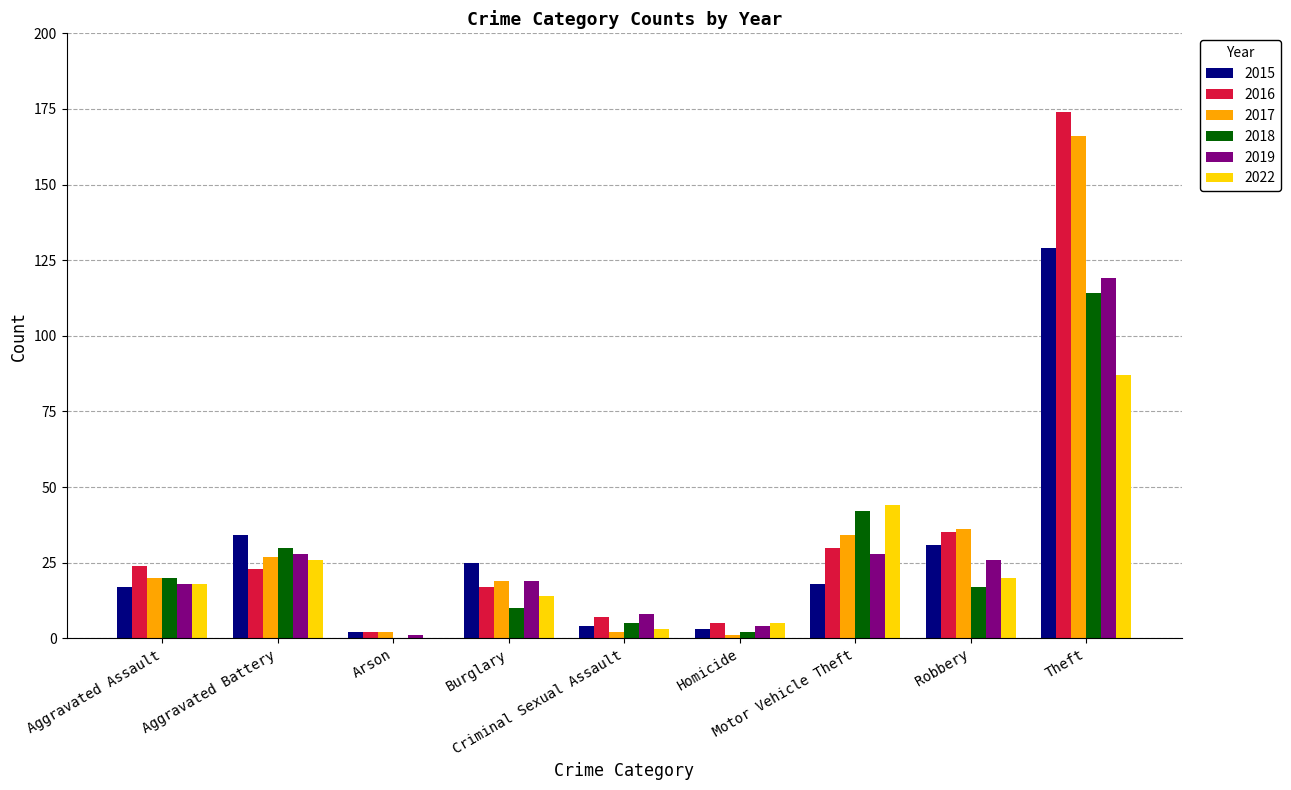

What is the greatest value displayed?

174